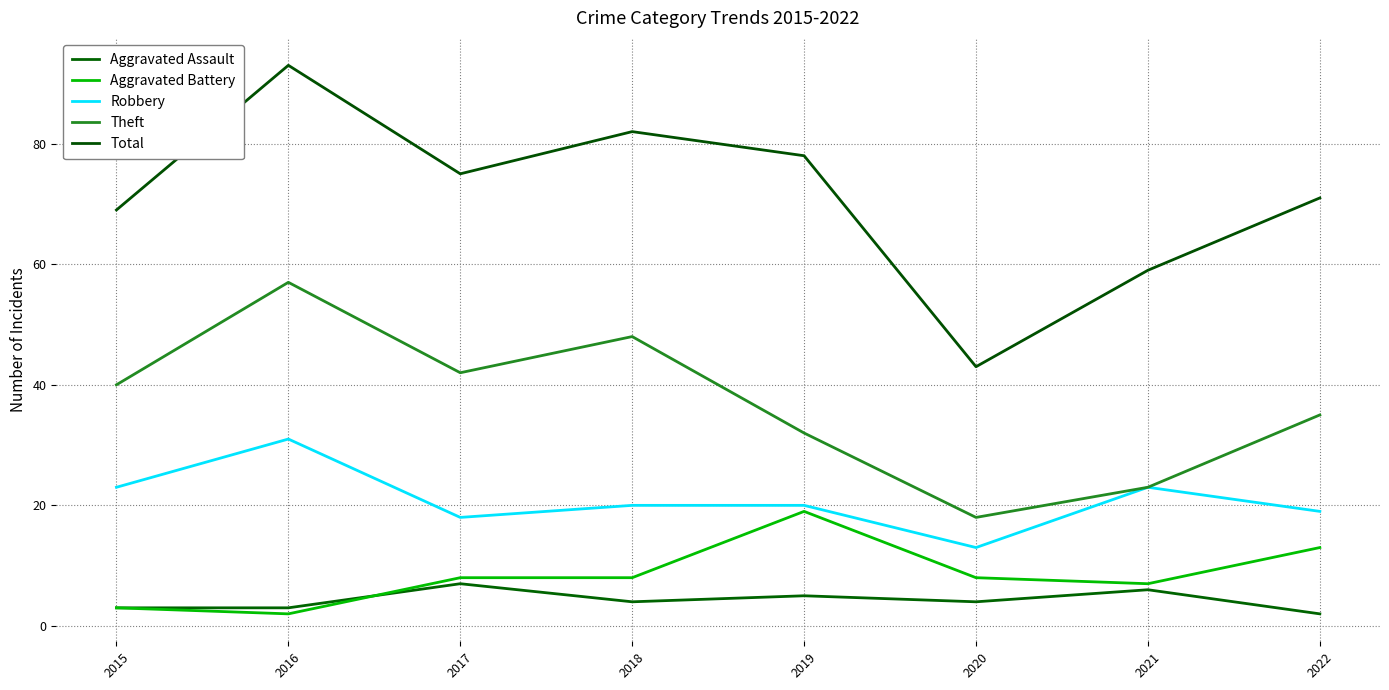

What is the difference between the maximum and minimum values in the Total series?

50